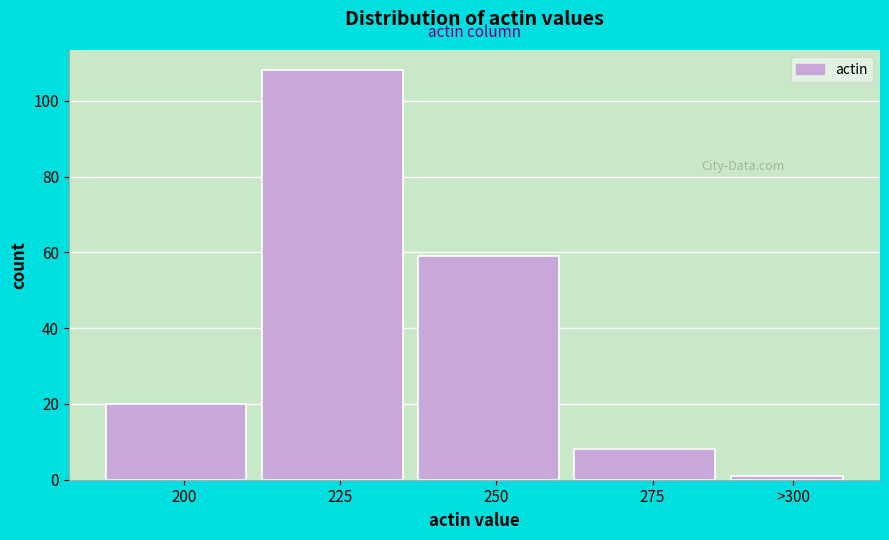

Reading left to right, transcribe all the data shown in this chart.

200=20	225=108	250=59	275=8	>300=1